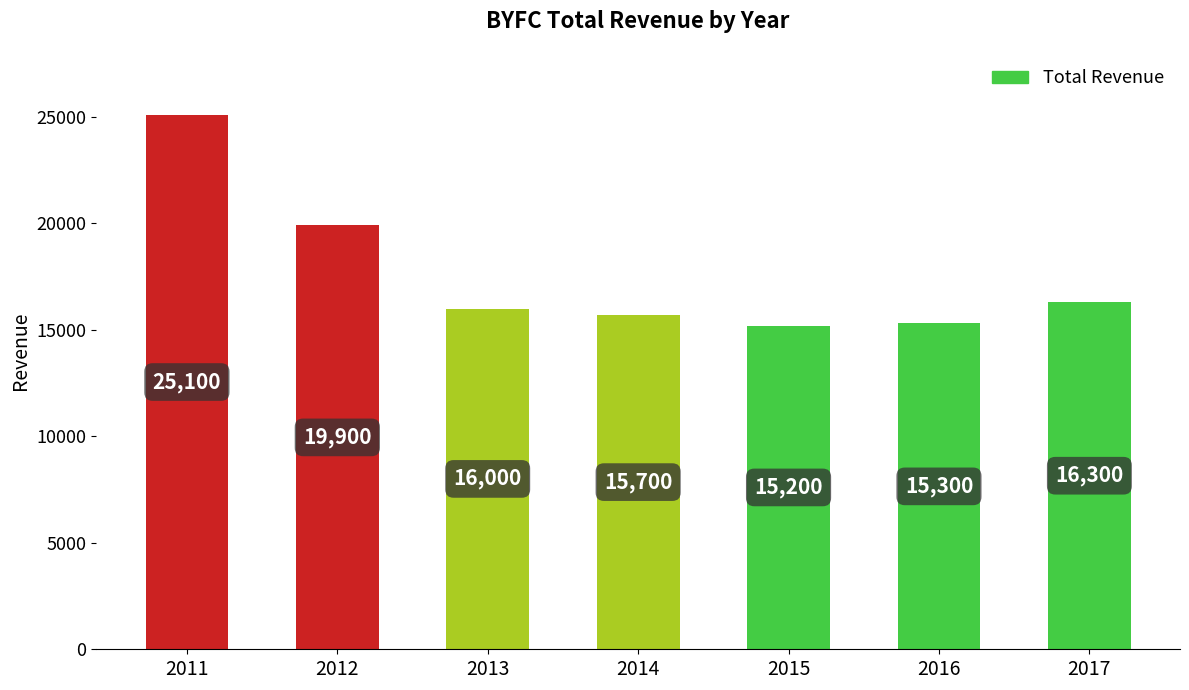

What is the difference between the second highest and second lowest values?

4600